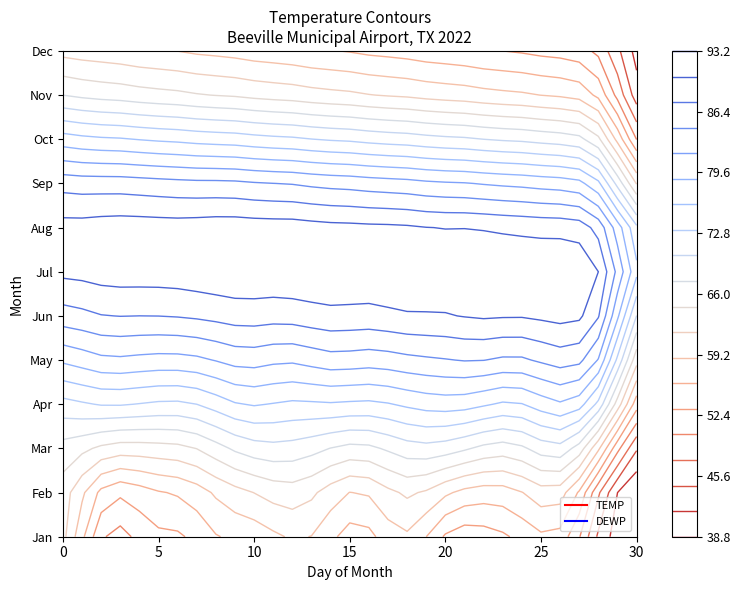

What is the lowest value of the Jan series?

38.5